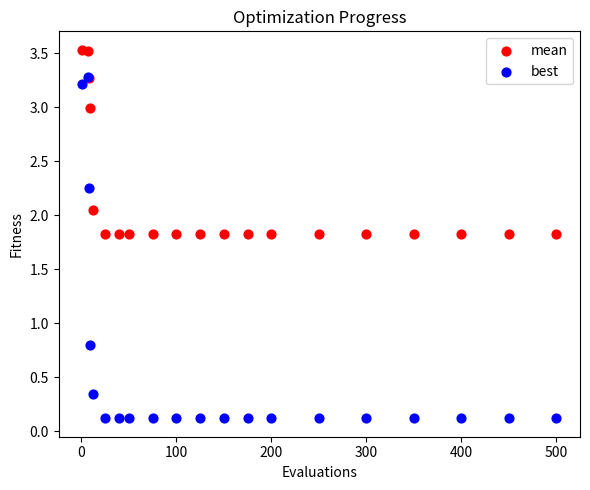

Across all series, what Y value is closest to 1?

0.8